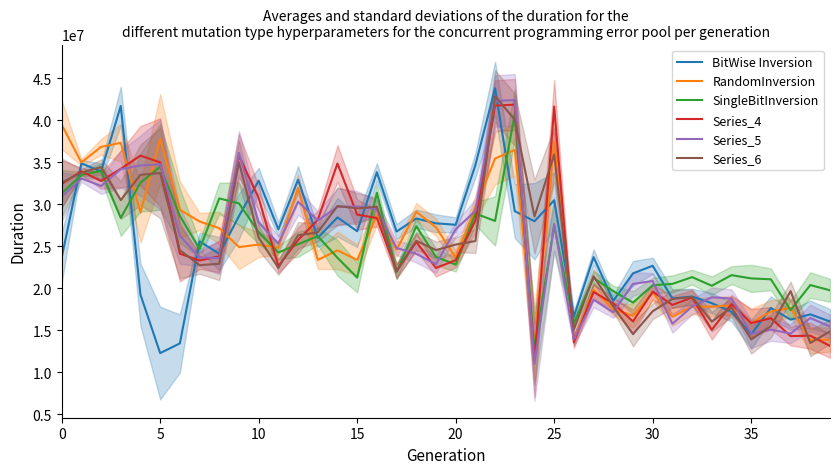

What is the difference between the Series_4 values at 14 and 28?

16654202.5